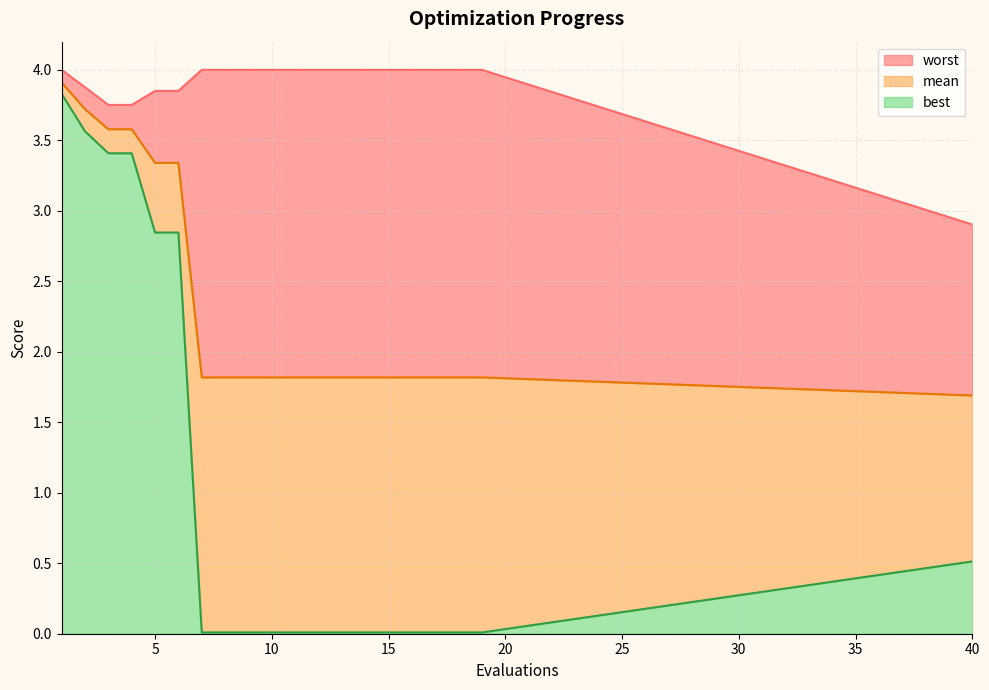

Which series has the widest spread of values?

best